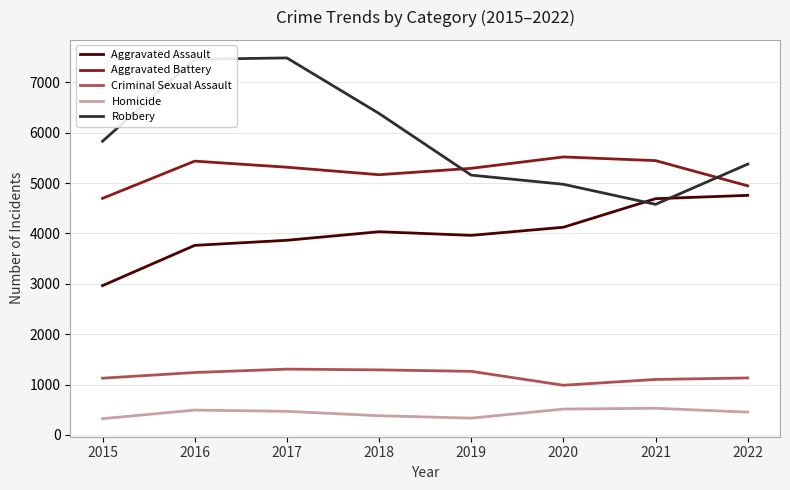

Is it true that Robbery equals 5377 at 2022?

True